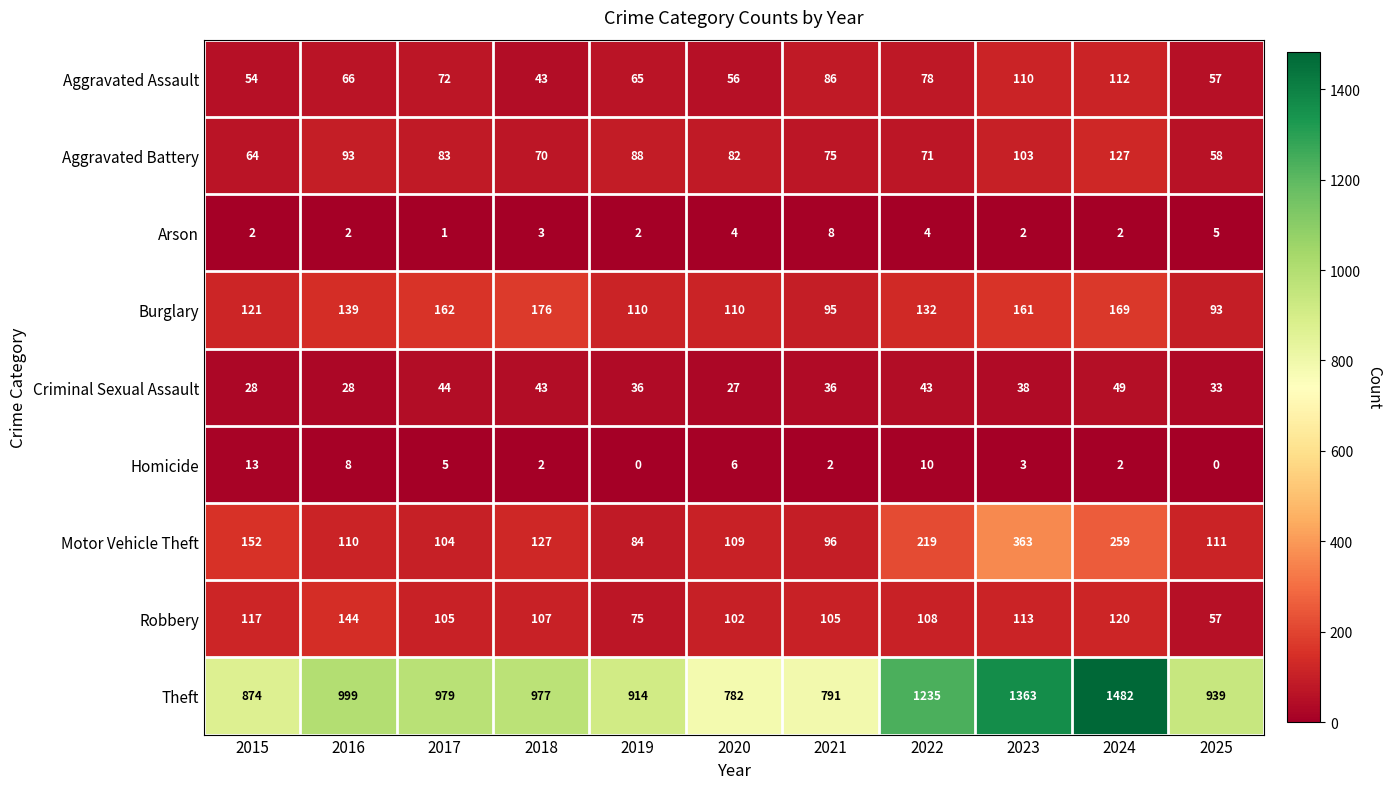

Which label corresponds to the largest value in the chart?

2024